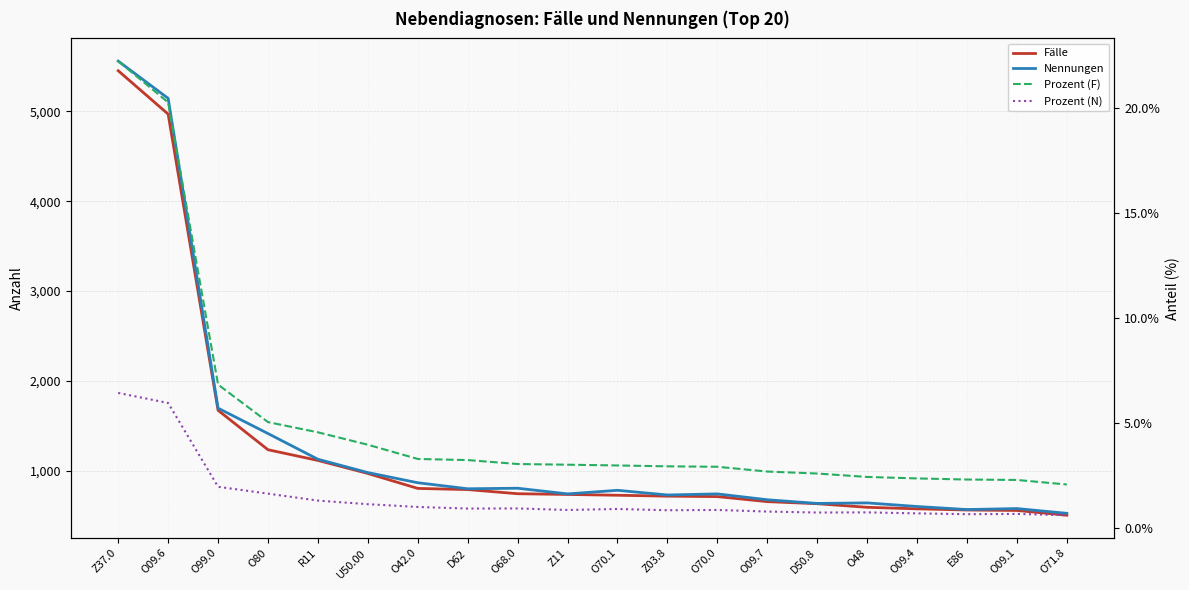

How many lines are shown in the chart?

4